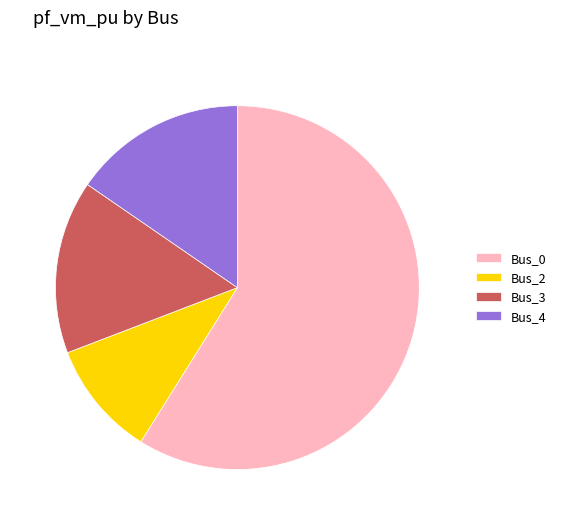

Combined, do Bus_0 and Bus_3 account for over 50%?

Yes